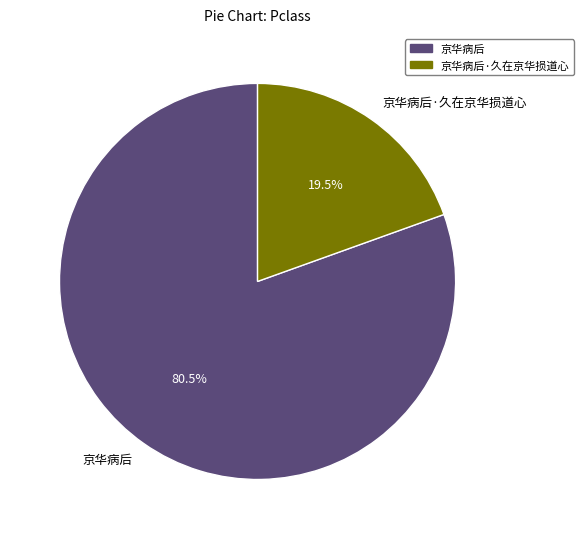

Approximately how many times larger is the value at 京华病后·久在京华损道心 compared to 京华病后?

0.2